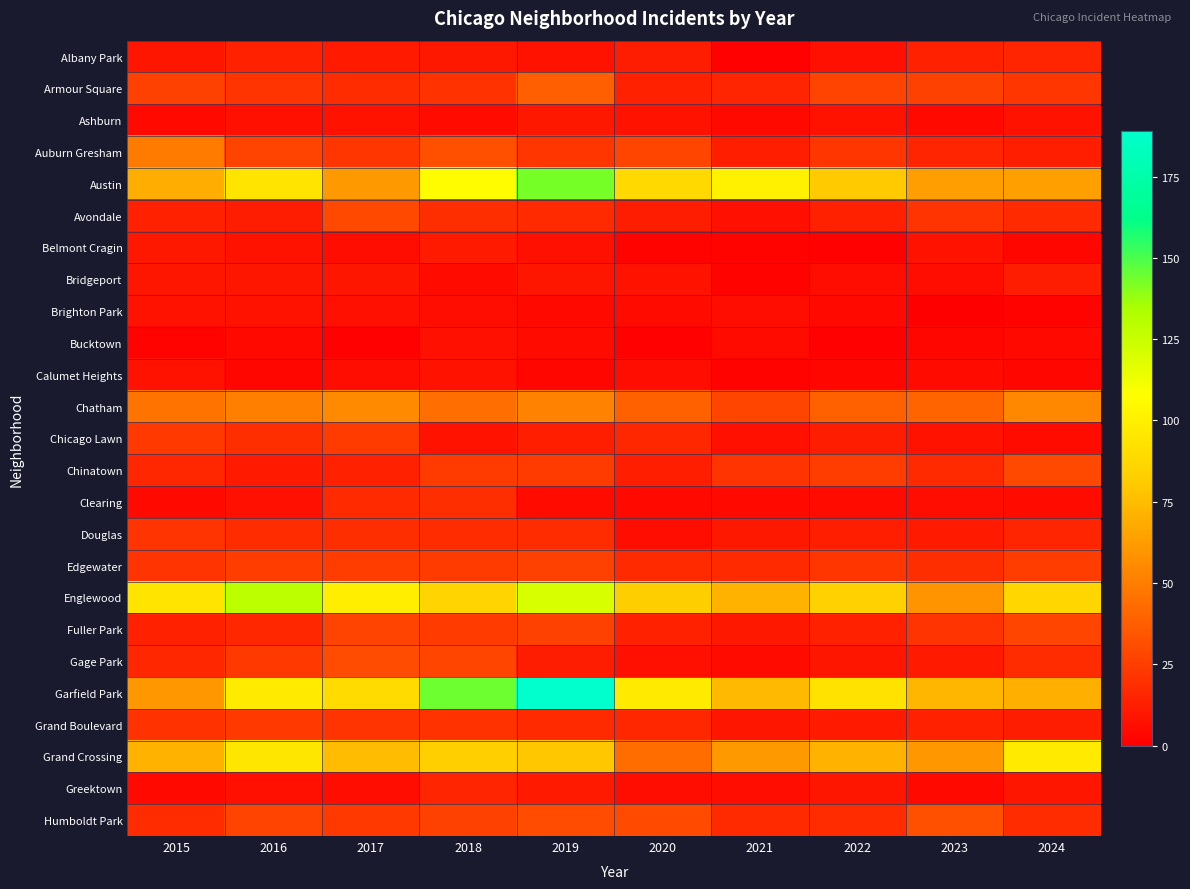

List the series in order of their peak value, lowest first.

Bucktown, Brighton Park, Calumet Heights, Ashburn, Belmont Cragin, Bridgeport, Albany Park, Greektown, Clearing, Douglas, Grand Boulevard, Chicago Lawn, Edgewater, Fuller Park, Avondale, Chinatown, Gage Park, Humboldt Park, Armour Square, Auburn Gresham, Chatham, Grand Crossing, Englewood, Austin, Garfield Park